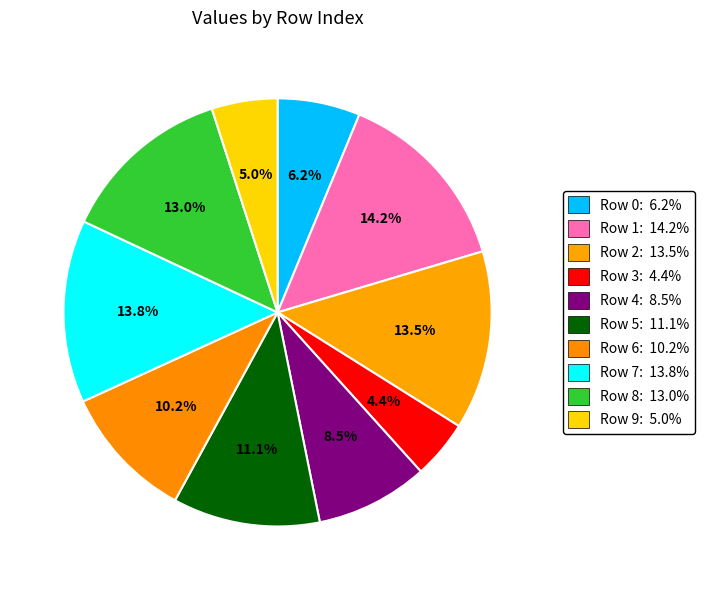

How many segments does this pie chart have?

10